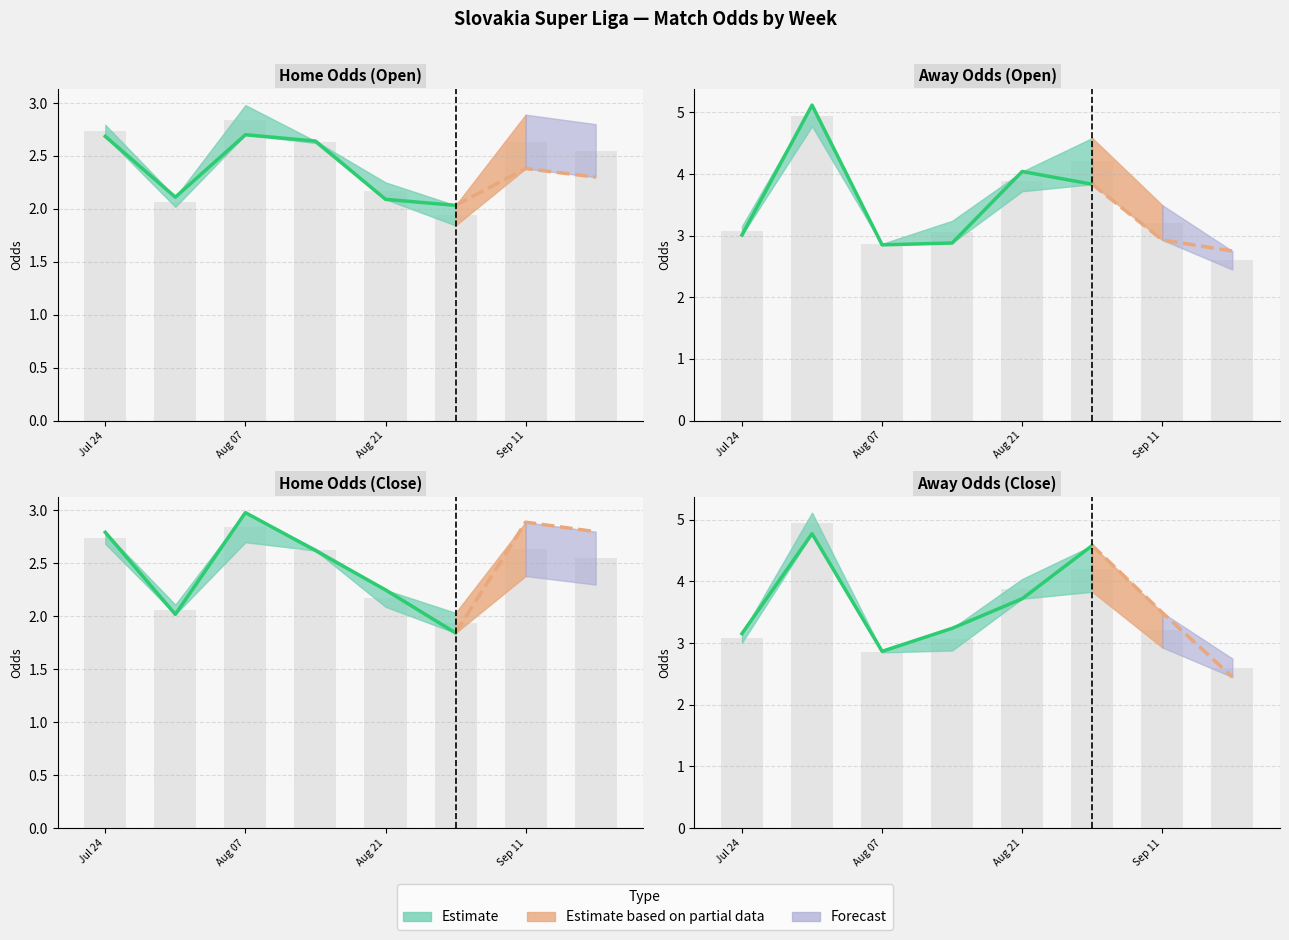

What is the value of the oddA_op bar at the 3rd from the left?

2.9